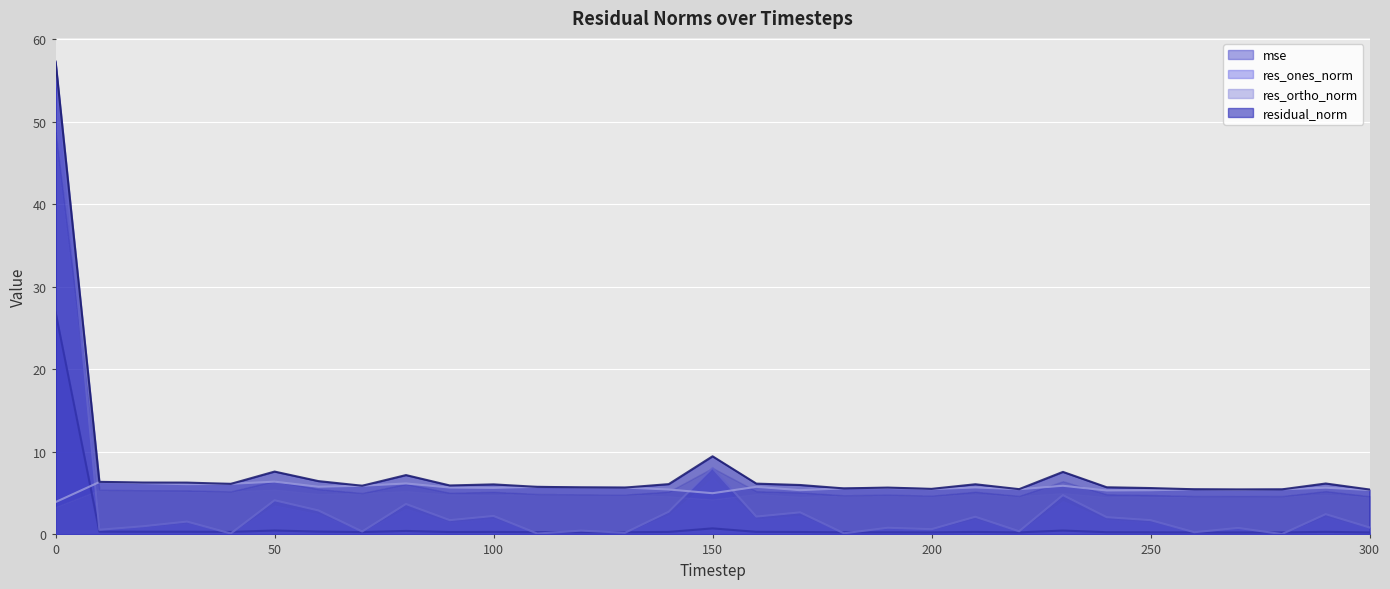

What is the lowest value of the mse series?

0.2